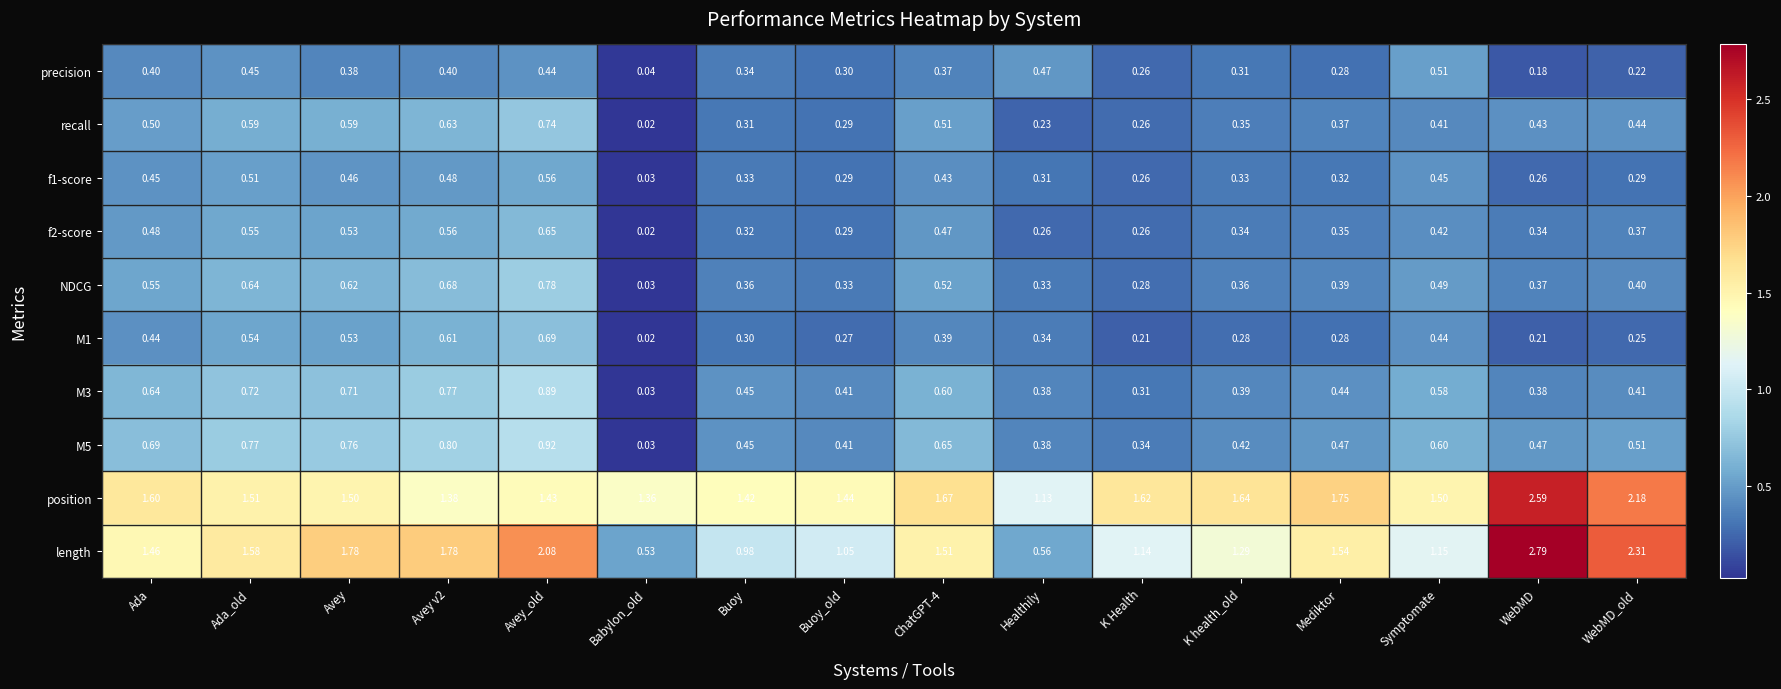

Which series changed the most between Ada and Ada_old?

length